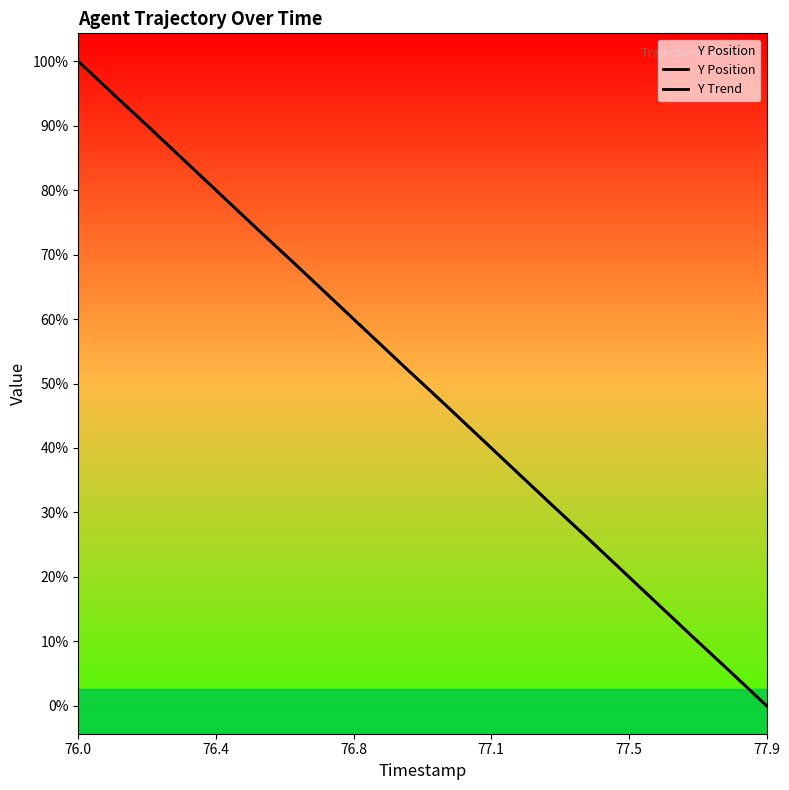

Does the chart display data point markers on the line(s)?

No